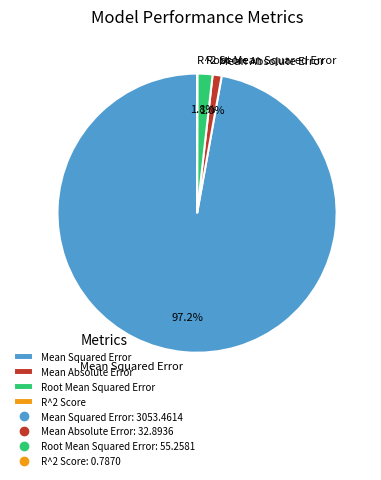

Which slice is the largest?

Mean Squared Error